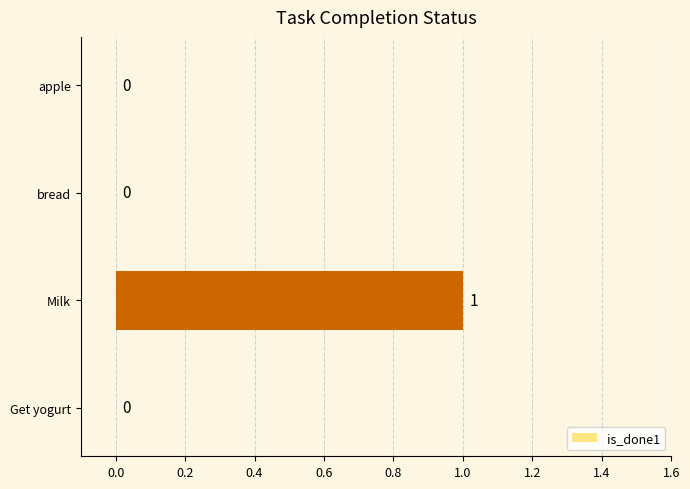

What is the maximum value shown in the chart?

1